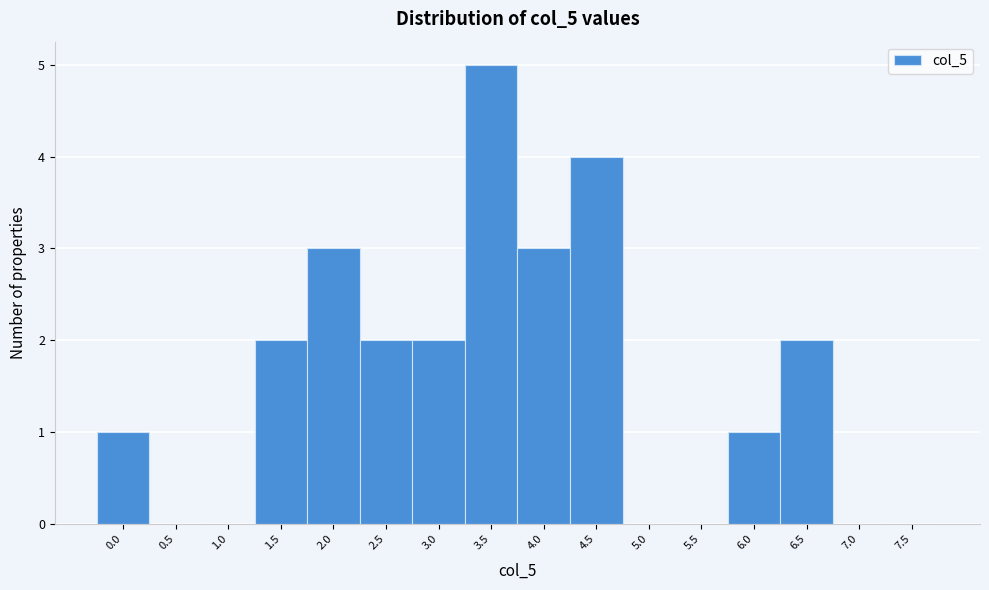

Reading left to right, list all the values displayed in this chart.

0.0=1	0.5=0	1.0=0	1.5=2	2.0=3	2.5=2	3.0=2	3.5=5	4.0=3	4.5=4	5.0=0	5.5=0	6.0=1	6.5=2	7.0=0	7.5=0